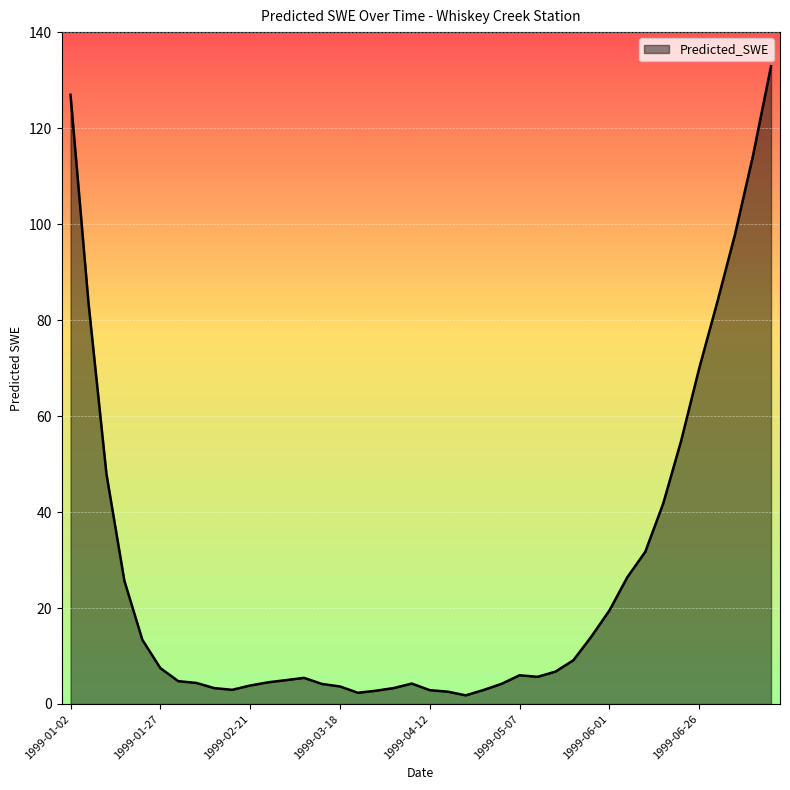

True or false: the data has more than 0 interior local peaks.

True